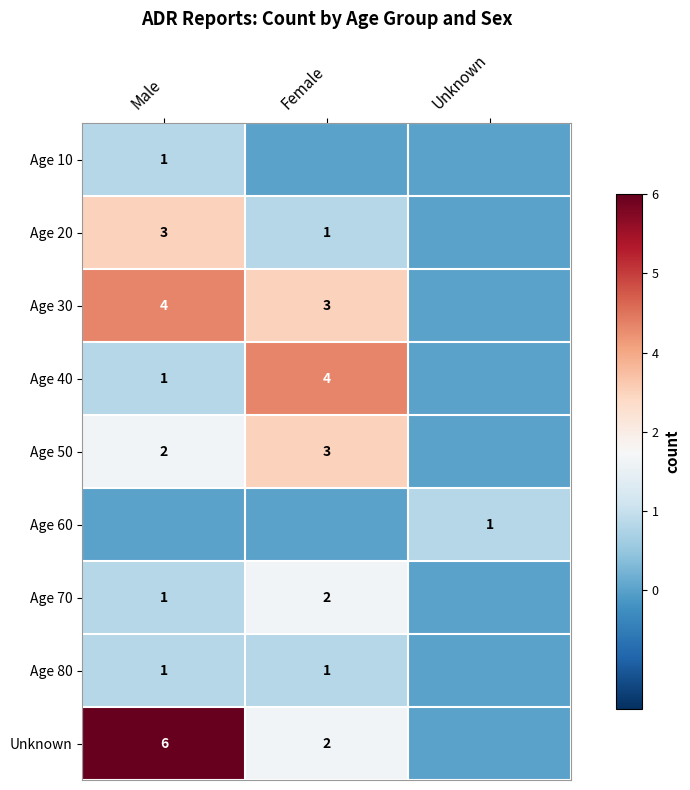

Is the value of Age 50 at Female greater than the value of Unknown at Male?

No